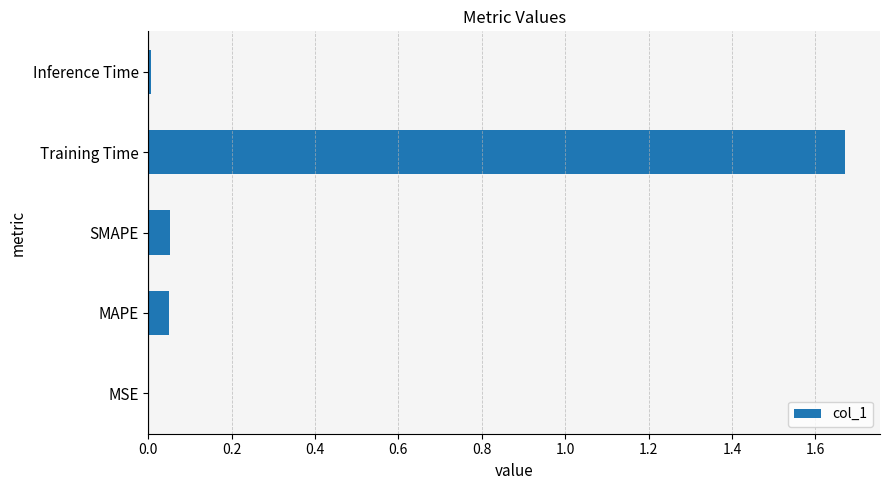

Between Training Time and SMAPE, which is larger?

Training Time